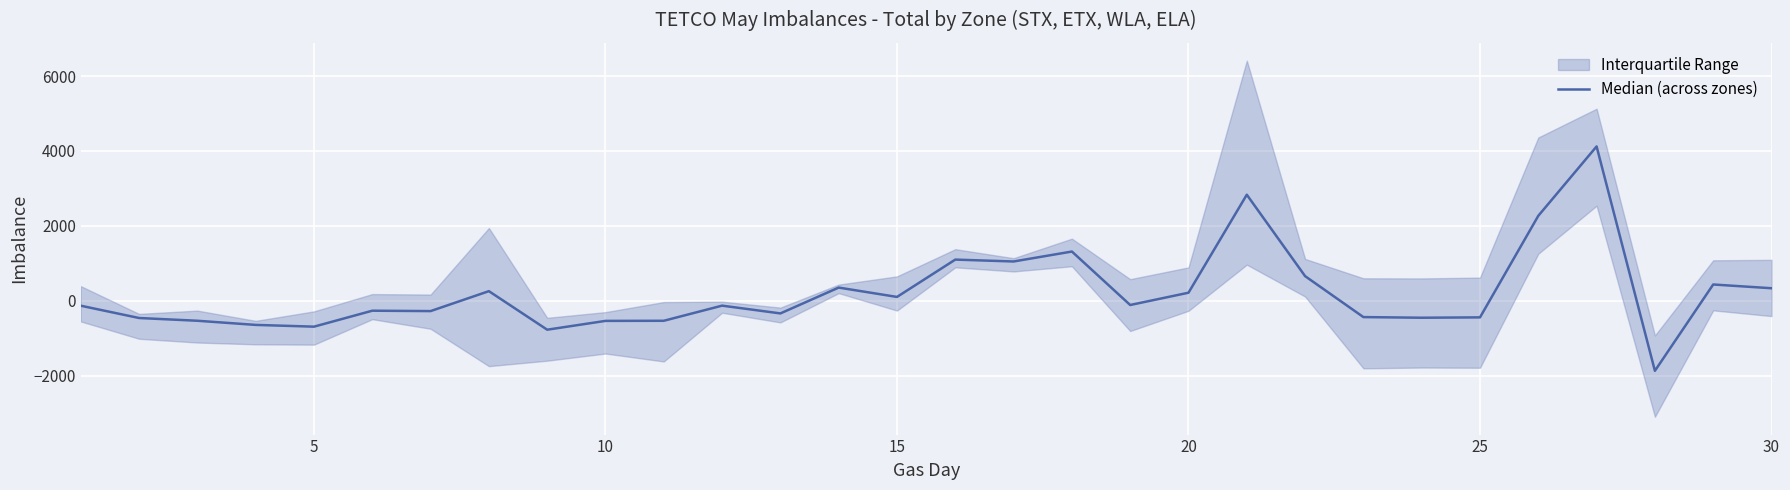

What is the maximum value shown in the chart?

4120.5